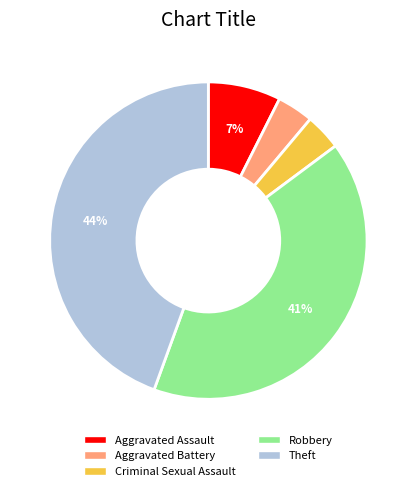

Which slice is the largest?

Theft